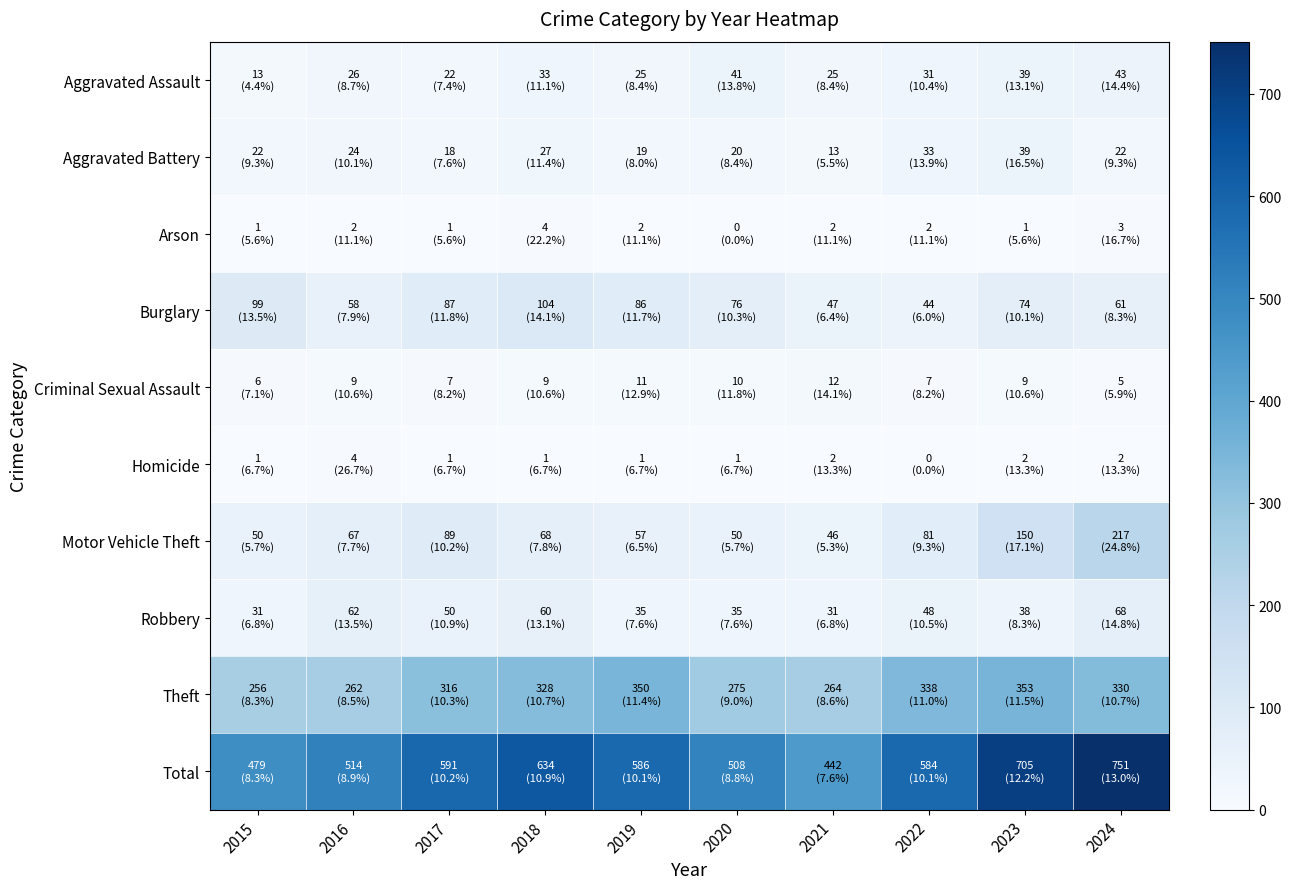

At which category is the sum across all series the highest?

2024